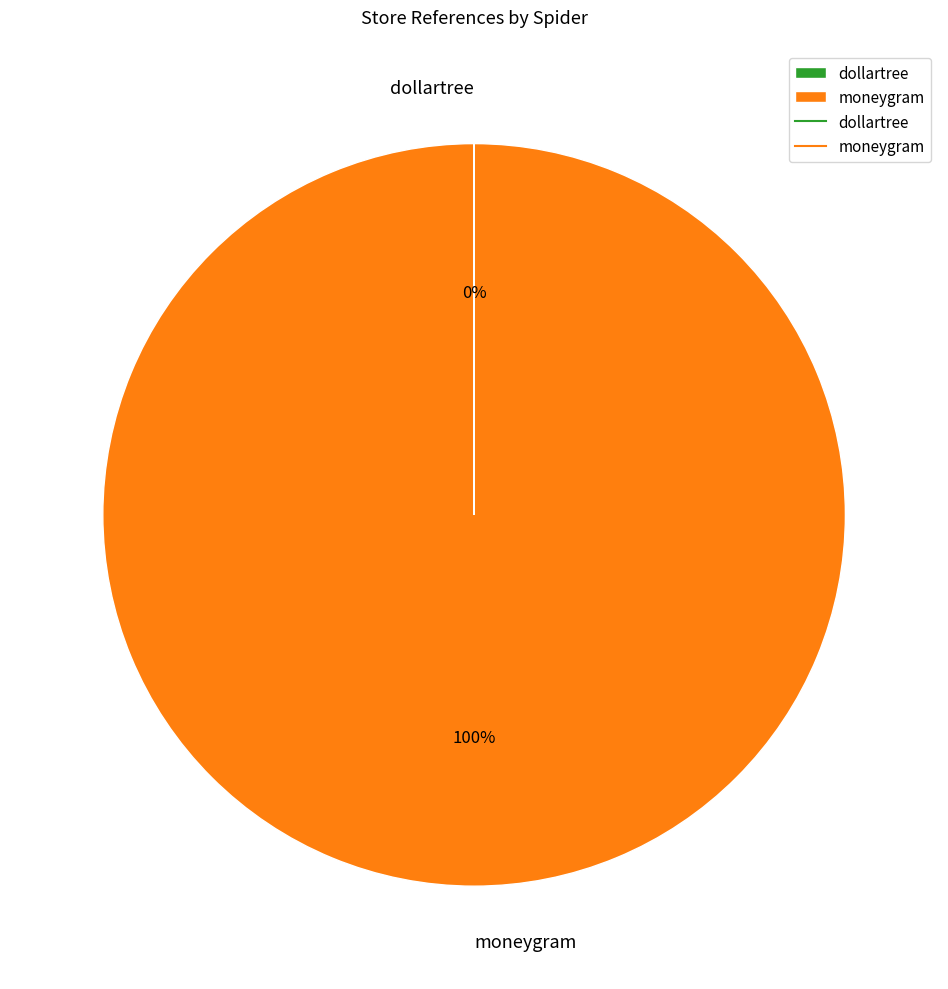

What is the largest slice in the pie chart?

moneygram